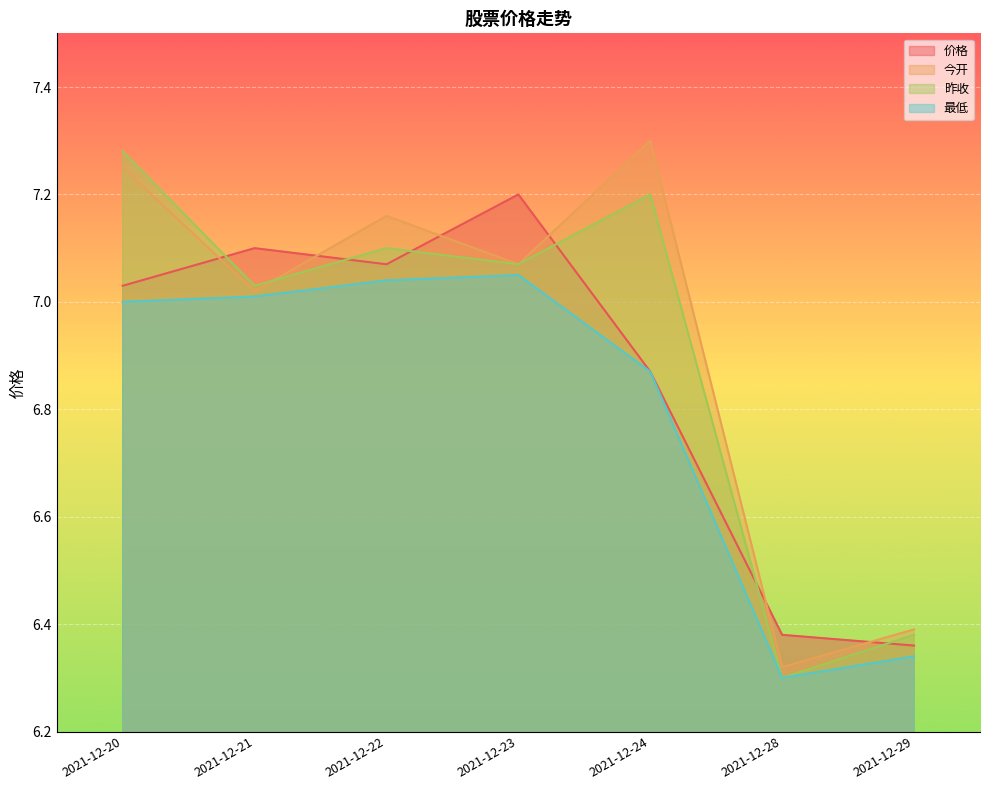

How many values in the 最低 series are below 7?

3